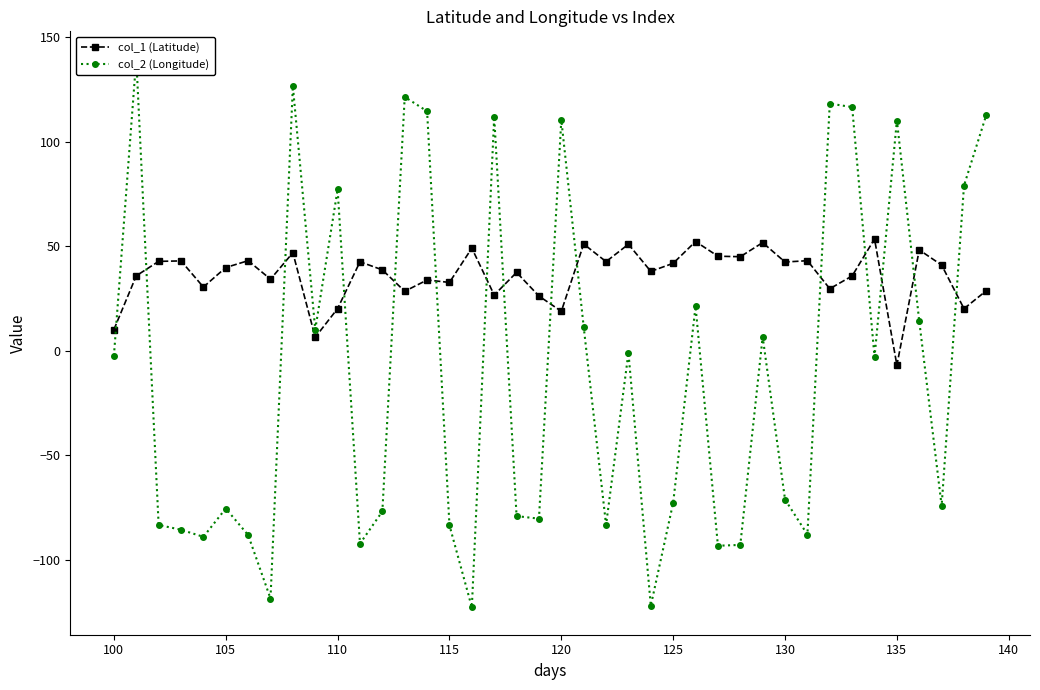

Where is col_1 (Latitude) nearest to the value 23?

110